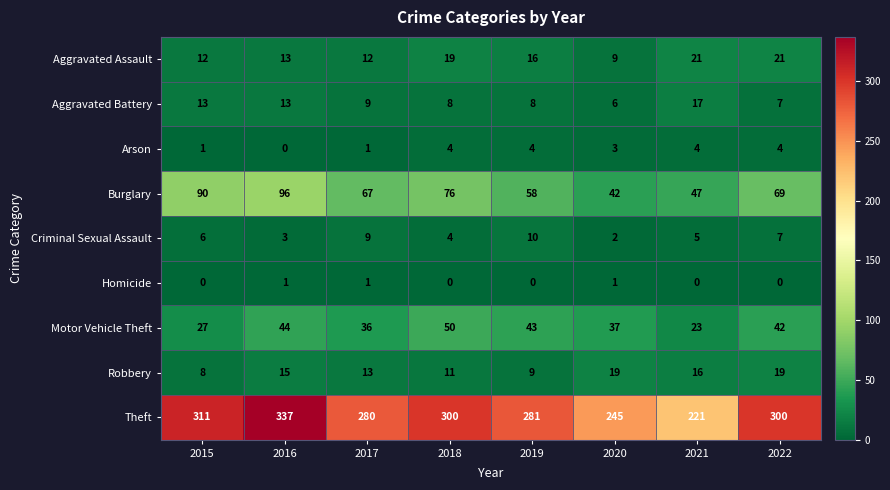

How many data points in Theft are less than 300?

4